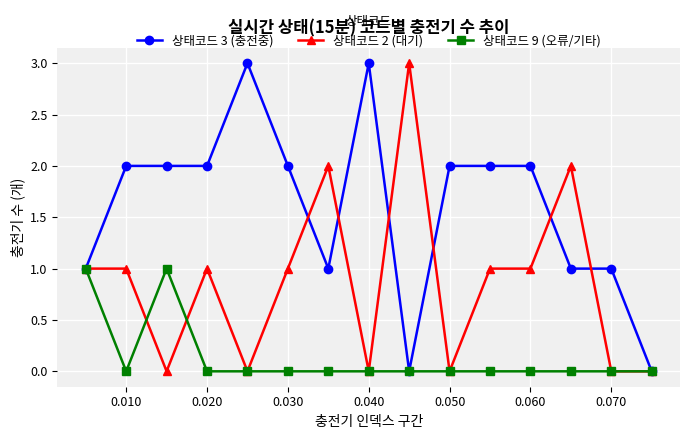

True or false: 상태코드 3 (충전중) has more than 1 interior local peaks.

True